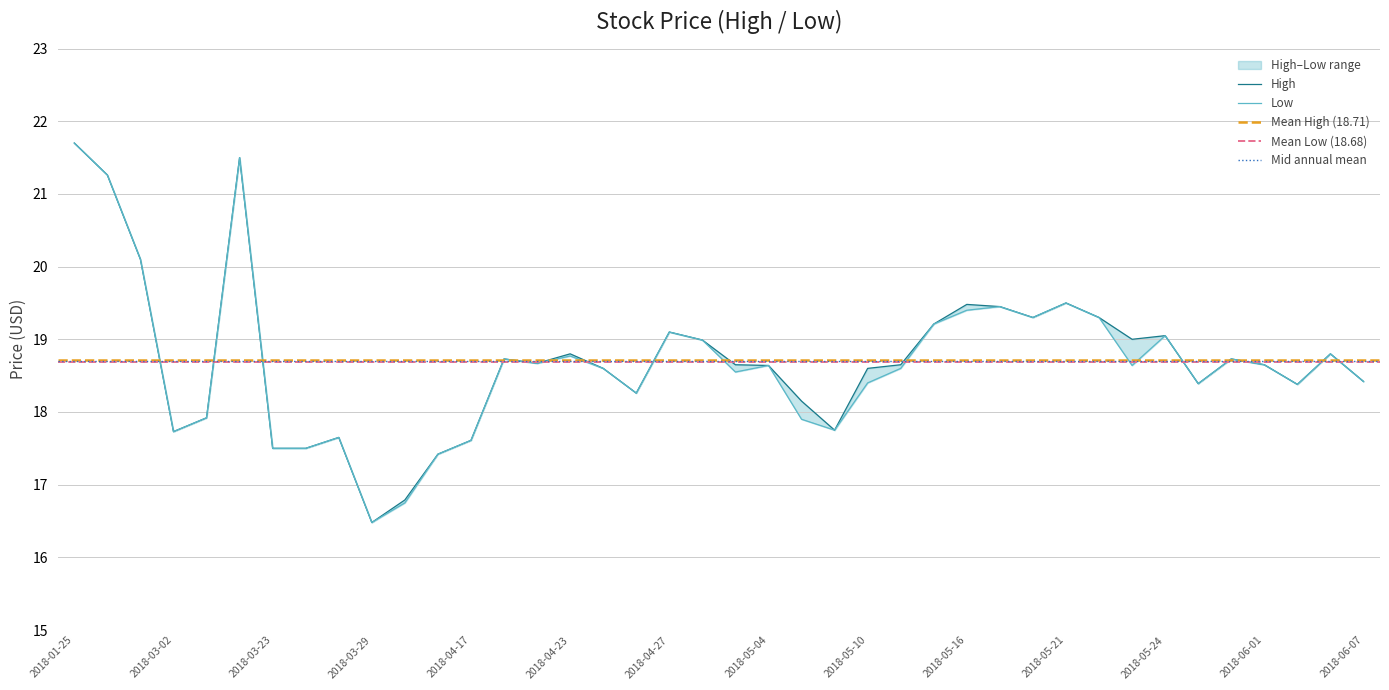

Reading left to right, what are all the values shown in this chart?

High: 21.7	21.3	20.1	17.7	17.9	21.5	17.5	17.5	17.6	16.5	16.8	17.4	17.6	18.7	18.7	18.8	18.6	18.3	19.1	19.0	18.6	18.6	18.1	17.8	18.6	18.6	19.2	19.5	19.4	19.3	19.5	19.3	19.0	19.1	18.4	18.7	18.6	18.4	18.8	18.4
Low: 21.7	21.3	20.1	17.7	17.9	21.5	17.5	17.5	17.6	16.5	16.8	17.4	17.6	18.7	18.7	18.8	18.6	18.3	19.1	19.0	18.6	18.6	17.9	17.8	18.4	18.6	19.2	19.4	19.4	19.3	19.5	19.3	18.6	19.1	18.4	18.7	18.6	18.4	18.8	18.4